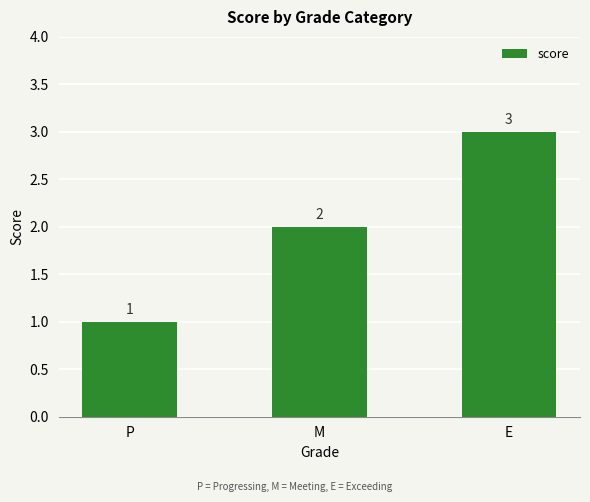

What is the label of the 2nd bar from the right?

M